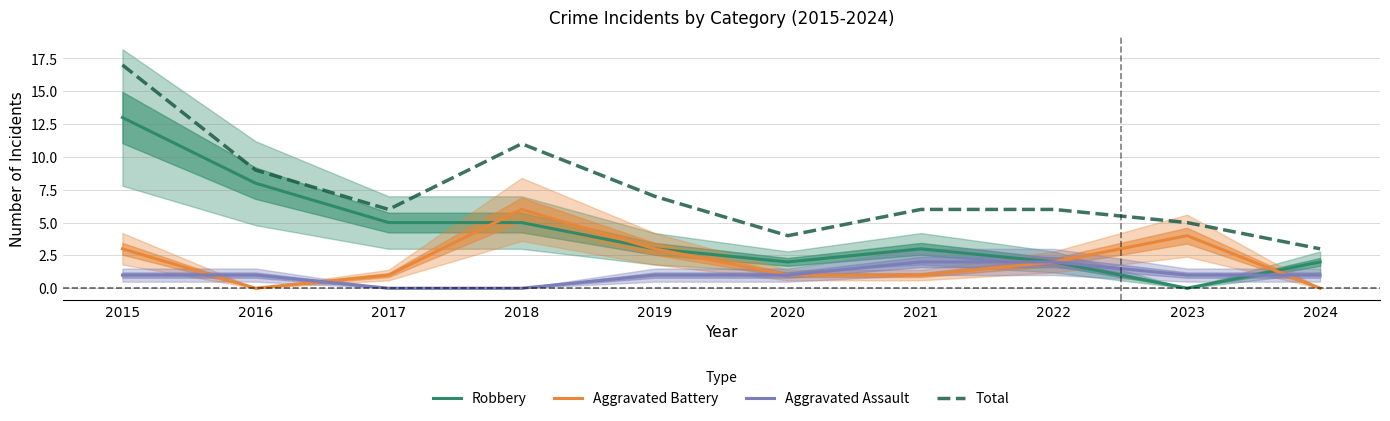

Where do Aggravated Battery and Robbery first cross each other?

2017 and 2018